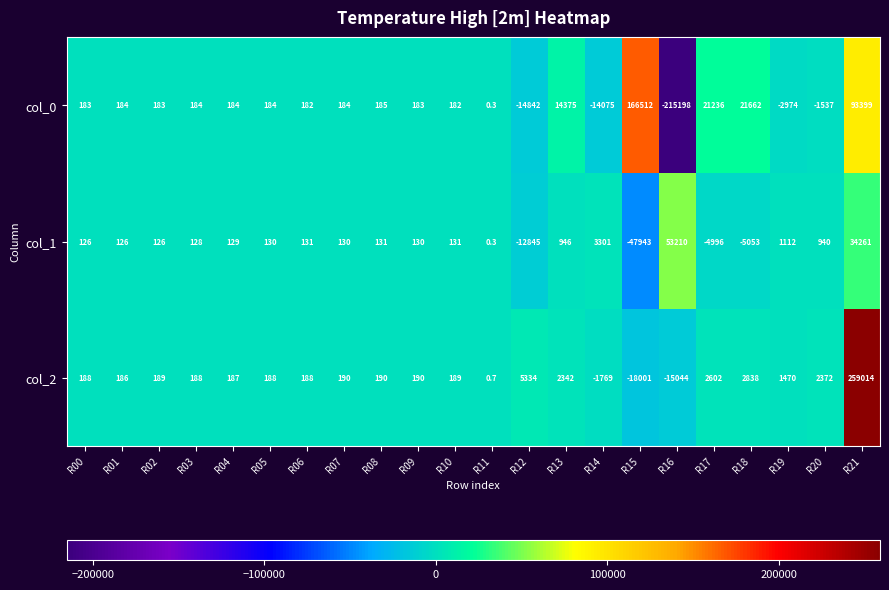

What is the total value across all series at R20?

1775.0